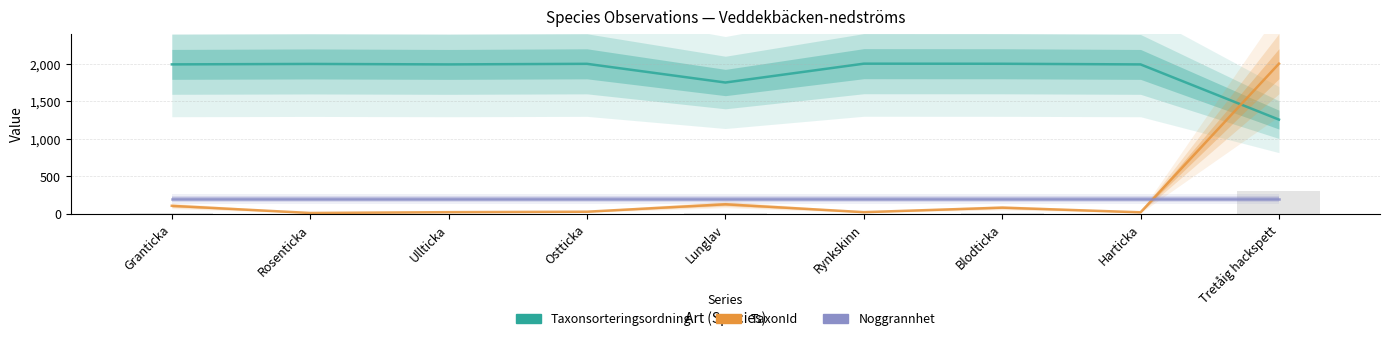

Which series has the largest total across all categories?

Taxonsorteringsordning